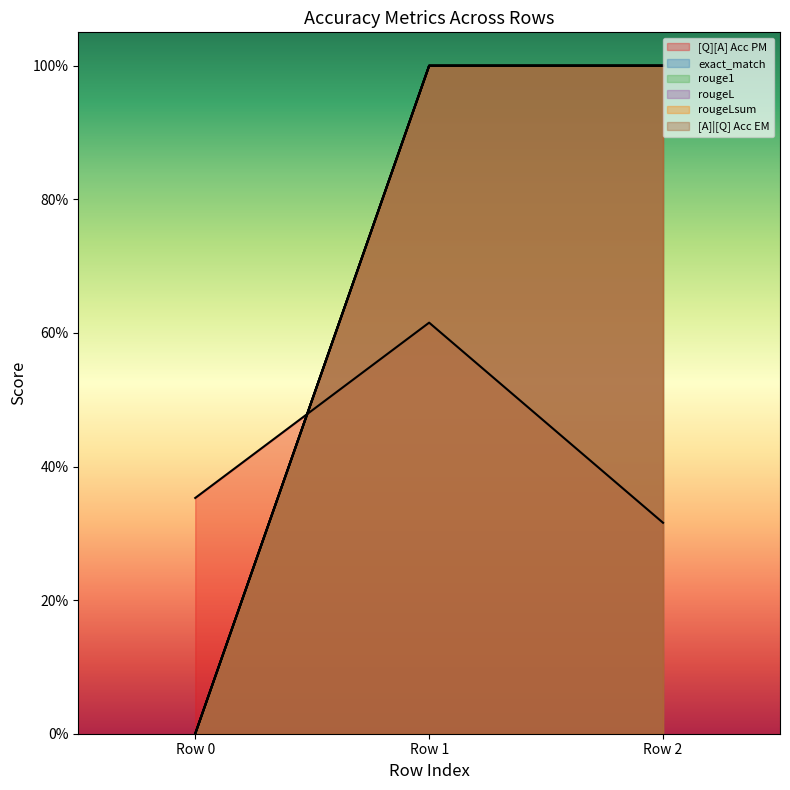

Rank the series by their maximum value, from lowest to highest.

[Q][A] Acc PM, exact_match, rouge1, rougeL, rougeLsum, [A]|[Q] Acc EM